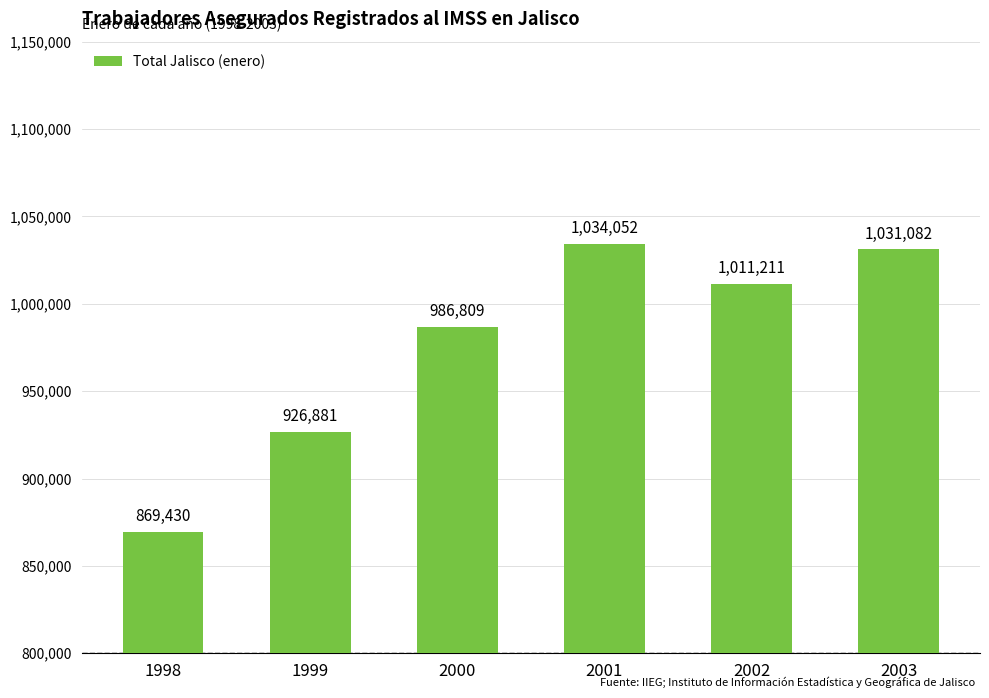

Count the number of categories in the chart.

6